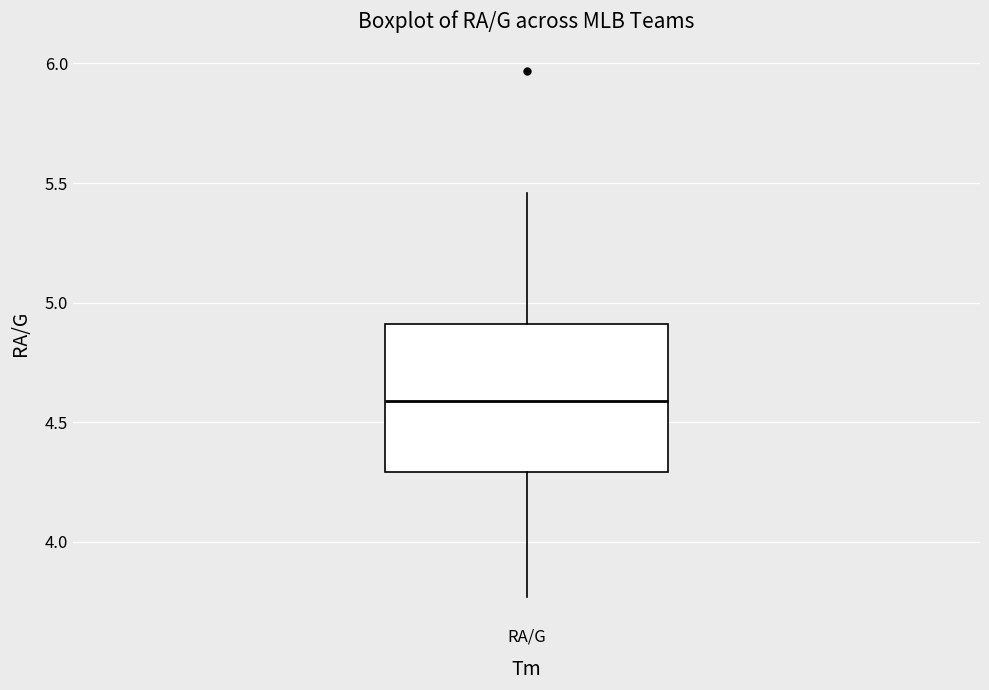

Transcribe this box plot: give where the median line is, the range the box spans, and where the two whiskers end, as read against the y-axis. The values are not printed on the chart, so give them approximately, as read against the axis.

median 4.60, box 4.30 to 4.90, whiskers 3.75 to 5.45